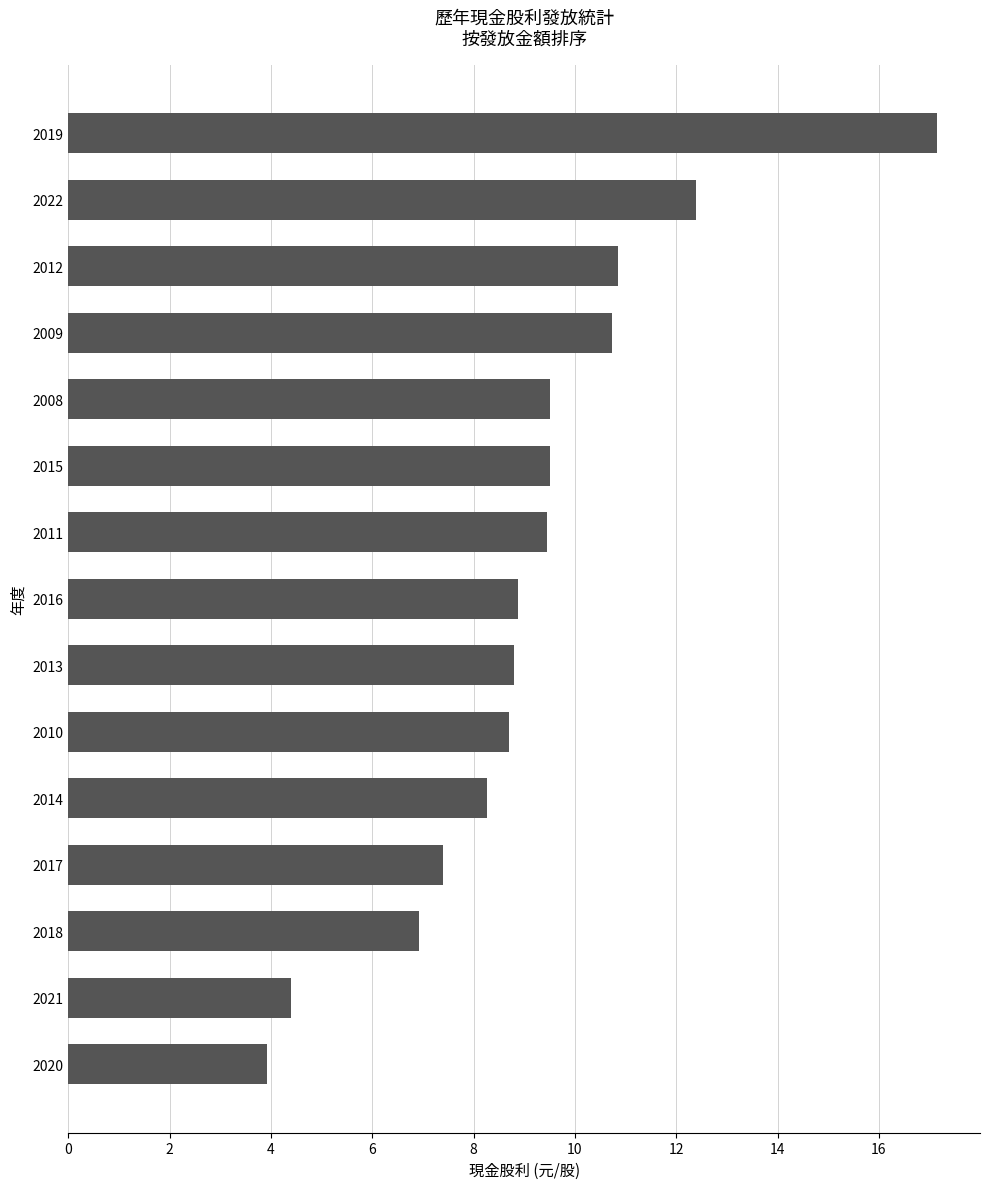

Between 2022 and 2009, which is larger?

2022